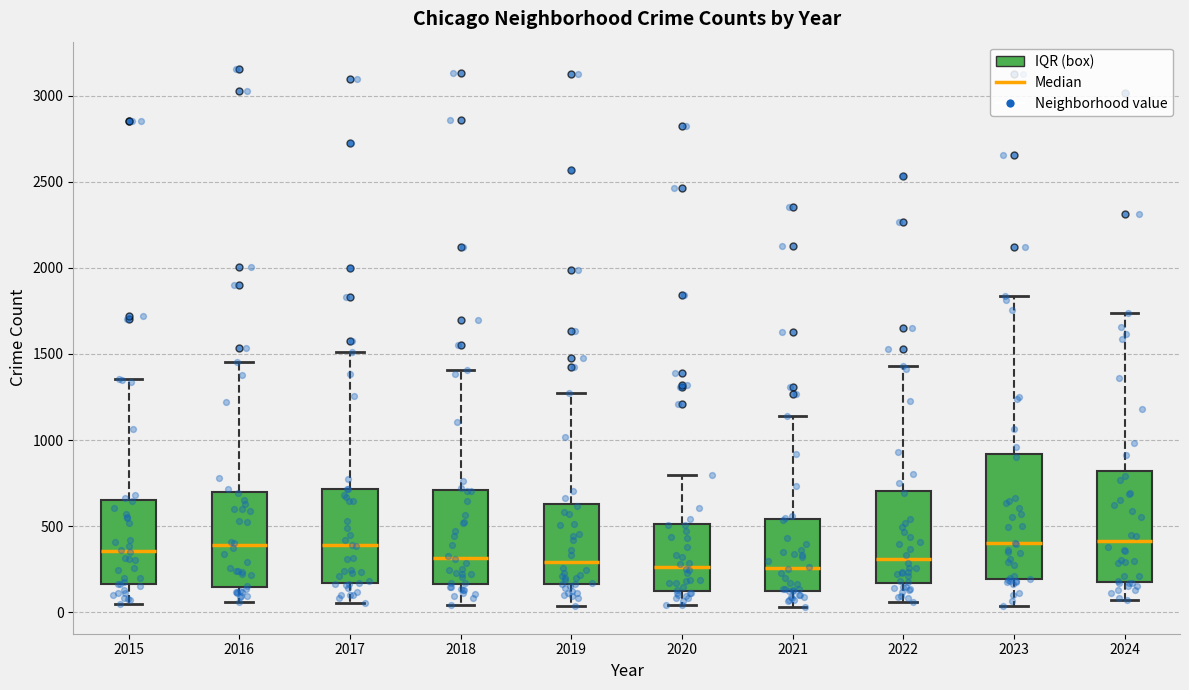

Reading left to right, transcribe this box plot: for each box, give where its median line is, the range the box spans, and where its two whiskers end, as read against the y-axis. The values are not printed on the chart, so give them approximately, as read against the axis.

2015: median 350, box 150 to 650, whiskers 50 to 1350
2016: median 400, box 150 to 700, whiskers 50 to 1450
2017: median 400, box 150 to 700, whiskers 50 to 1500
2018: median 300, box 150 to 700, whiskers 50 to 1400
2019: median 300, box 150 to 650, whiskers 50 to 1250
2020: median 250, box 100 to 500, whiskers 50 to 800
2021: median 250, box 100 to 550, whiskers 50 to 1150
2022: median 300, box 150 to 700, whiskers 50 to 1450
2023: median 400, box 200 to 900, whiskers 50 to 1850
2024: median 400, box 200 to 800, whiskers 50 to 1750